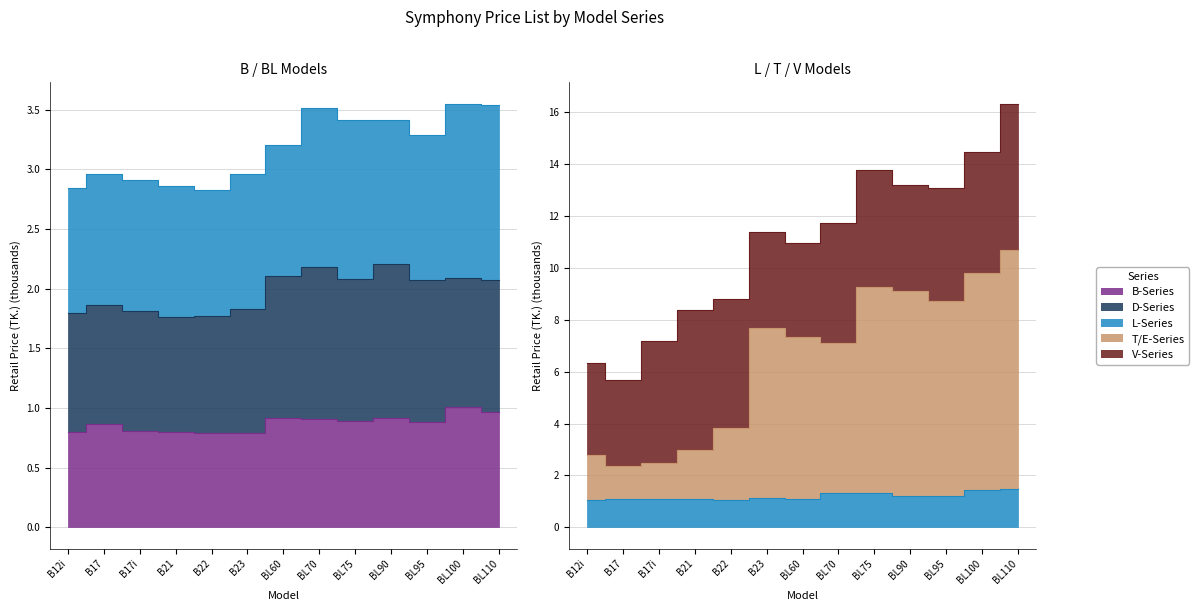

True or false: T/E-Series has a value of 7.7 at B23.

True